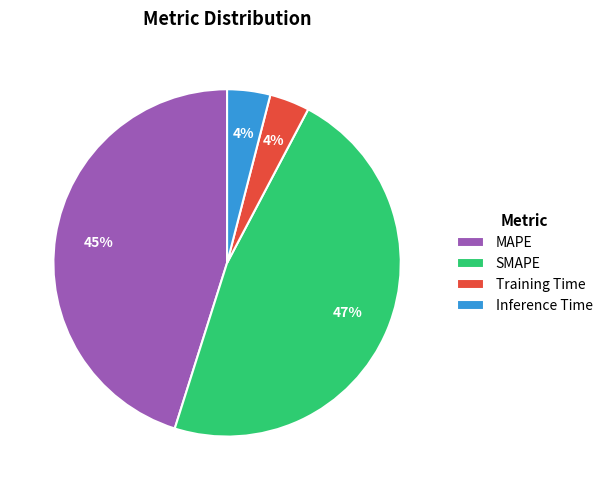

Is the sum of MAPE and Training Time greater than half?

No